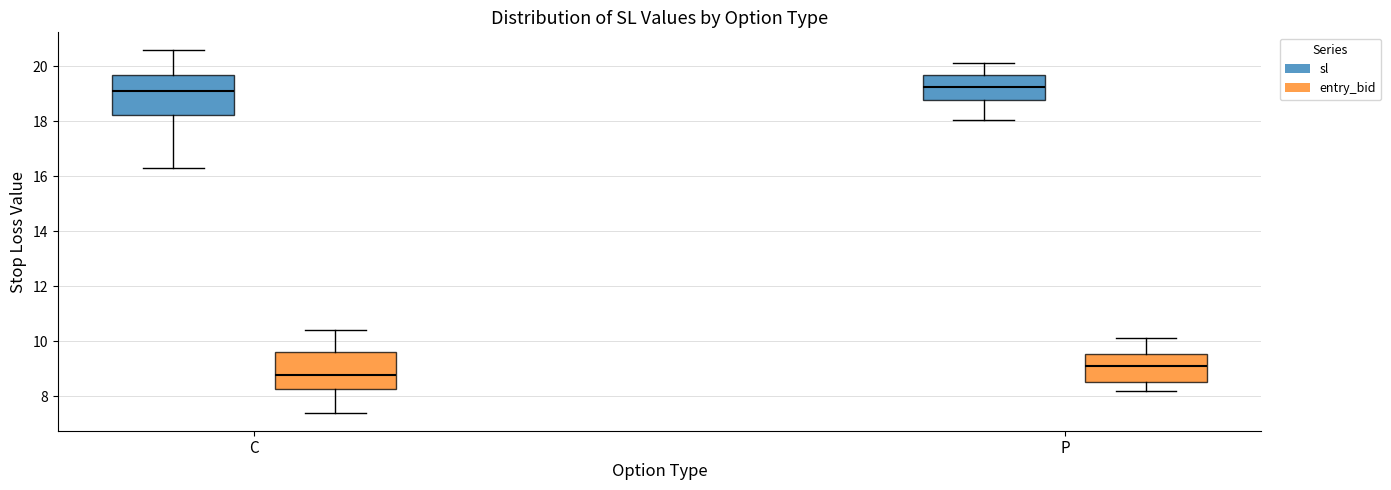

Reading left to right, transcribe this box plot: for each box, give where its median line is, the range the box spans, and where its two whiskers end, as read against the y-axis. The values are not printed on the chart, so give them approximately, as read against the axis.

C (sl): median 19.0, box 18.2 to 19.6, whiskers 16.2 to 20.6
C (entry_bid): median 8.8, box 8.2 to 9.6, whiskers 7.4 to 10.4
P (sl): median 19.2, box 18.8 to 19.6, whiskers 18.0 to 20.2
P (entry_bid): median 9.2, box 8.6 to 9.6, whiskers 8.2 to 10.2